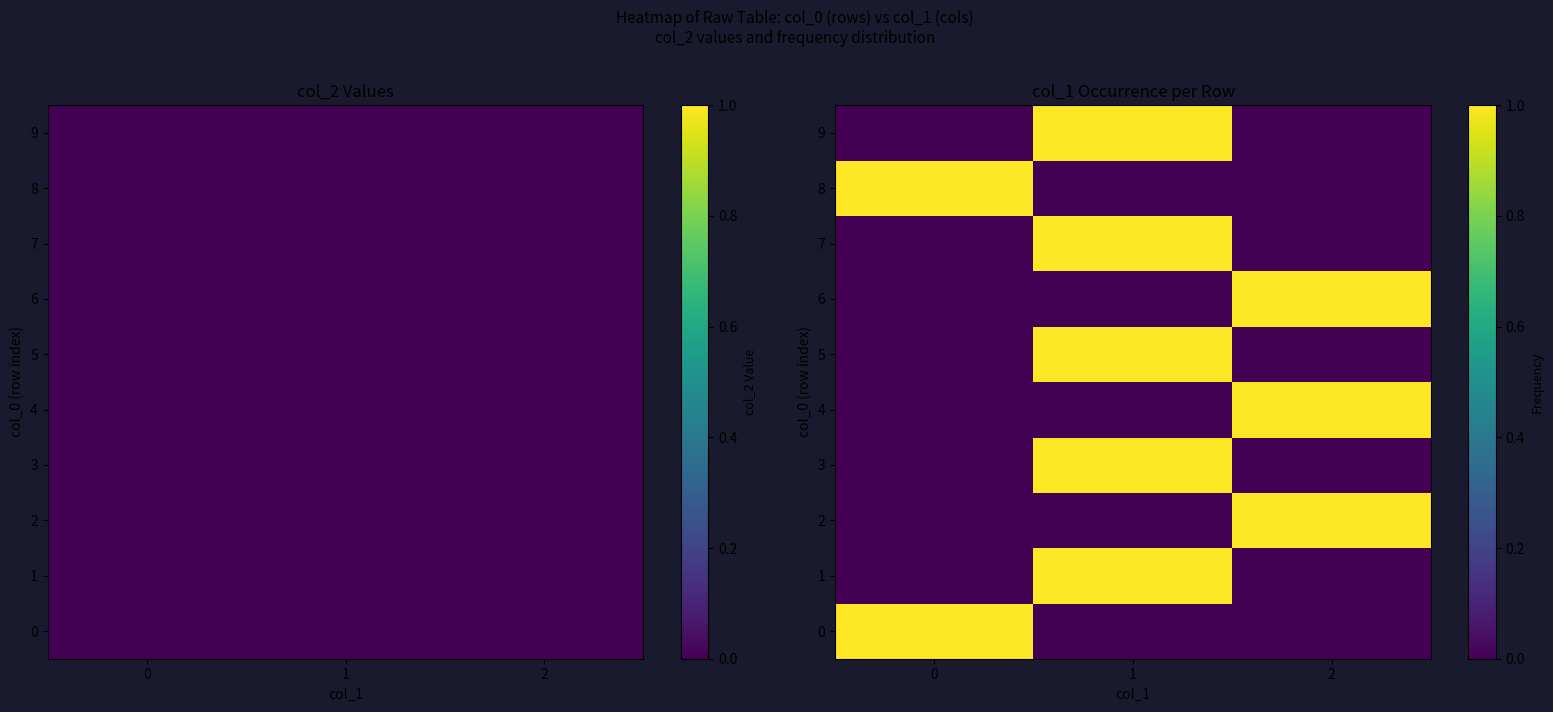

How many values in 0 are above zero?

1